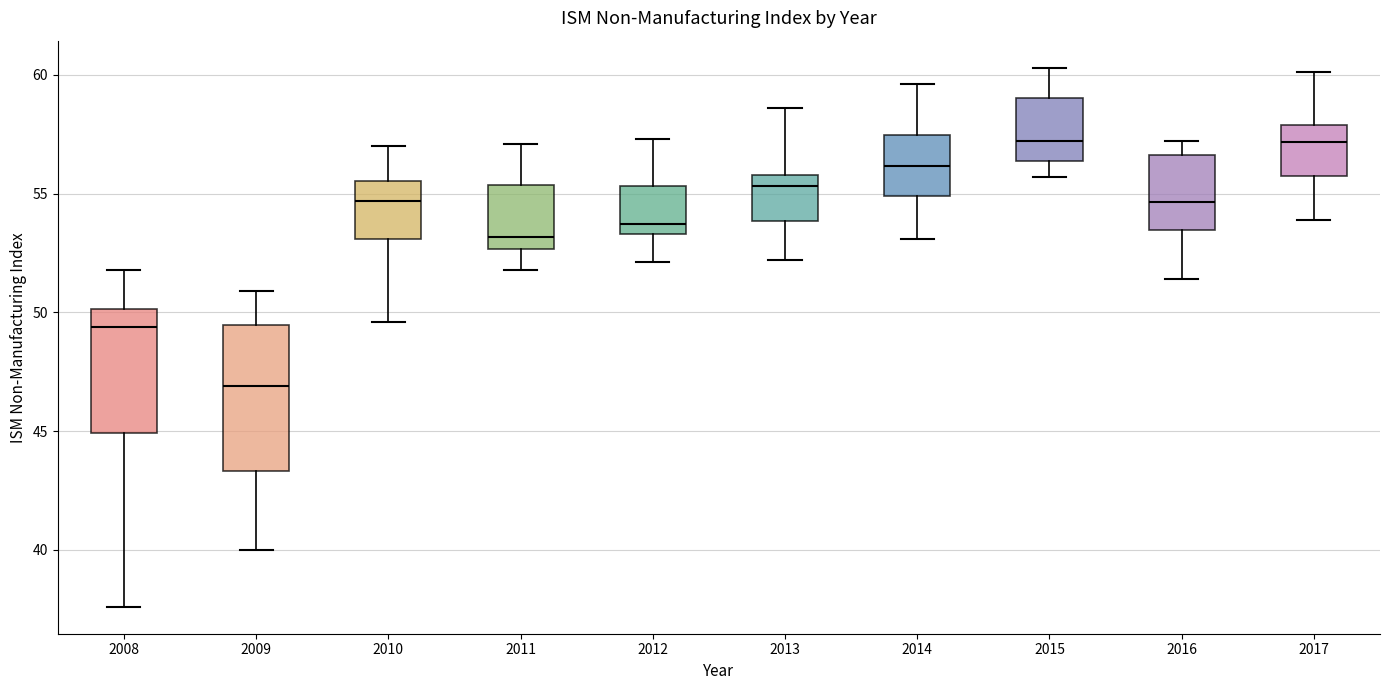

Reading left to right, transcribe this box plot: for each box, give where its median line is, the range the box spans, and where its two whiskers end, as read against the y-axis. The values are not printed on the chart, so give them approximately, as read against the axis.

2008: median 49.5, box 45.0 to 50.0, whiskers 37.5 to 52.0
2009: median 47.0, box 43.5 to 49.5, whiskers 40.0 to 51.0
2010: median 54.5, box 53.0 to 55.5, whiskers 49.5 to 57.0
2011: median 53.0, box 52.5 to 55.5, whiskers 52.0 to 57.0
2012: median 53.5 (just above the box's lower edge), box 53.5 to 55.5, whiskers 52.0 to 57.5
2013: median 55.5, box 54.0 to 56.0, whiskers 52.0 to 58.5
2014: median 56.0, box 55.0 to 57.5, whiskers 53.0 to 59.5
2015: median 57.0, box 56.5 to 59.0, whiskers 55.5 to 60.5
2016: median 54.5, box 53.5 to 56.5, whiskers 51.5 to 57.0
2017: median 57.0, box 56.0 to 58.0, whiskers 54.0 to 60.0